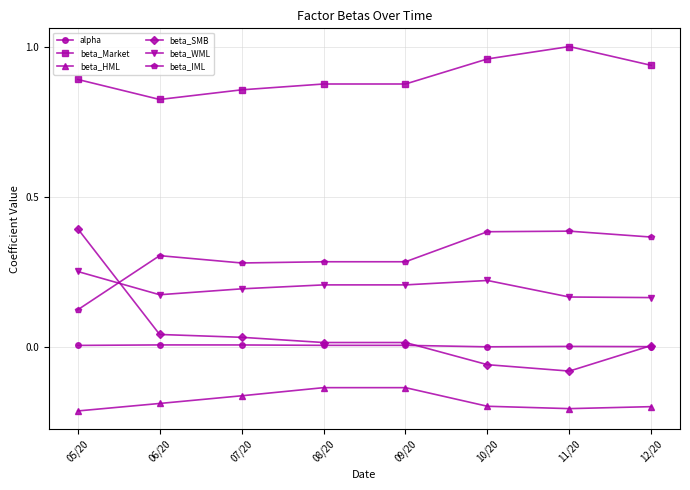

How many categories are shown in the chart?

8